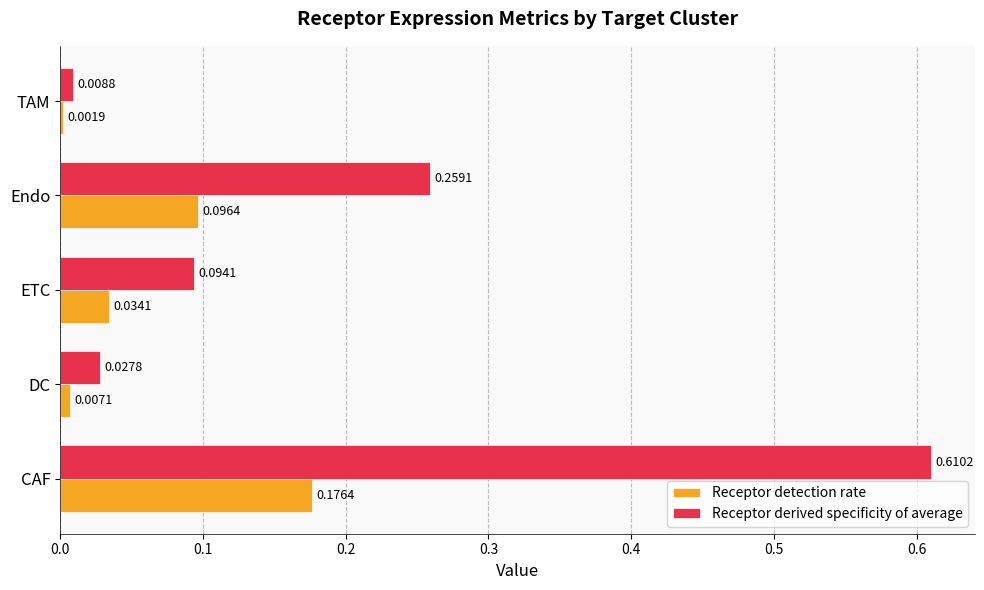

At which label is Receptor detection rate closest to 0?

TAM